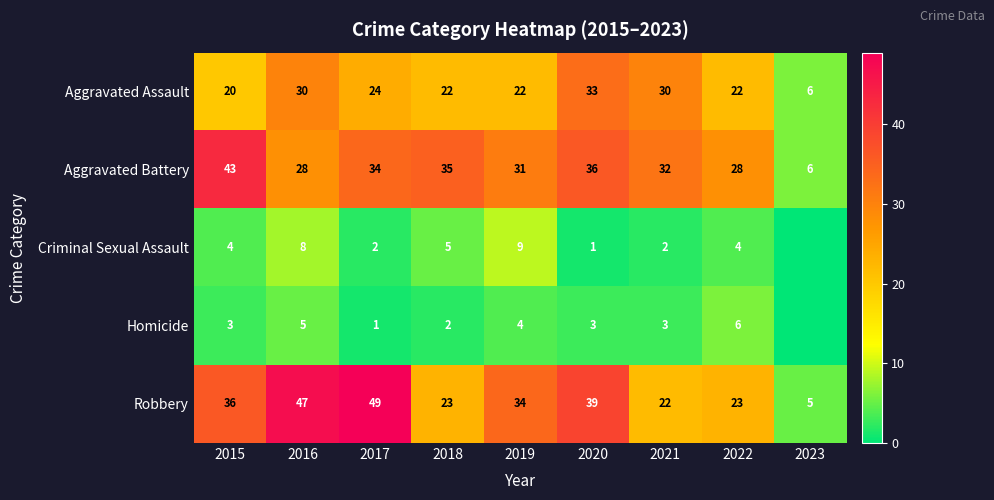

Which series has the largest total across all categories?

Robbery